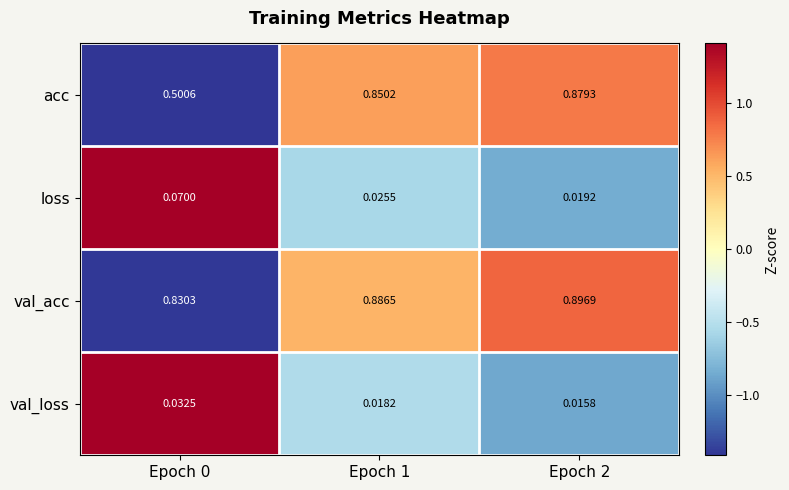

How many data points does each series have?

3